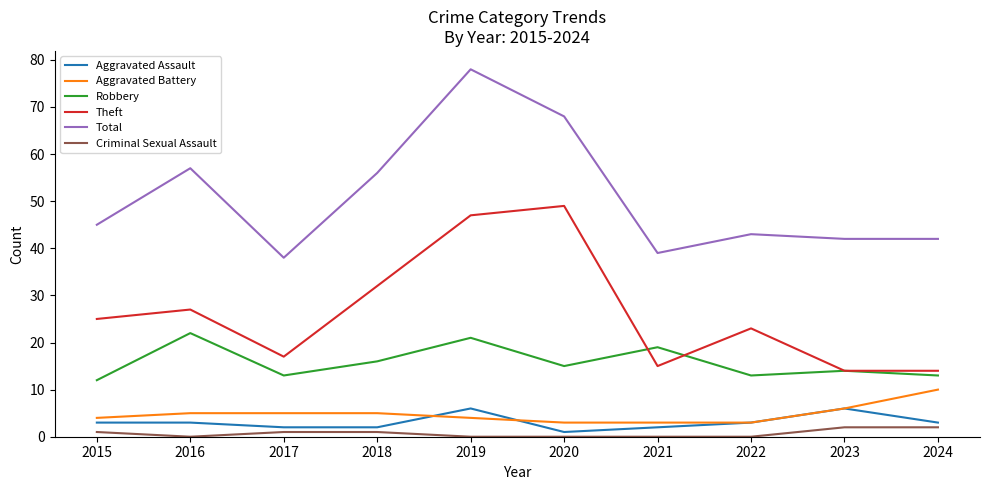

At which category does Total reach its first local valley?

2017